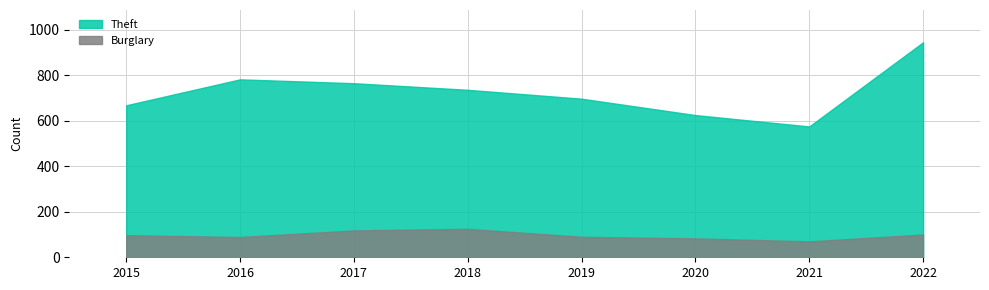

Between 2022 and 2017, which is larger?

2022